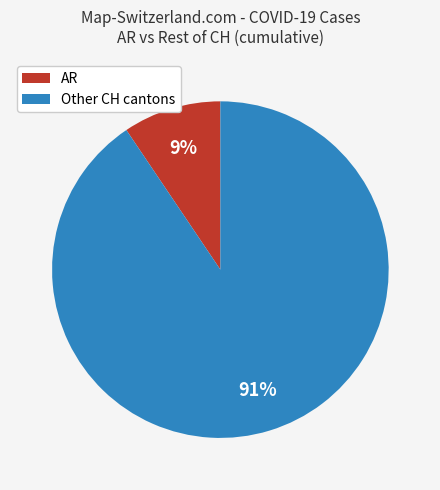

To the nearest percent, what is the average slice percentage?

50%